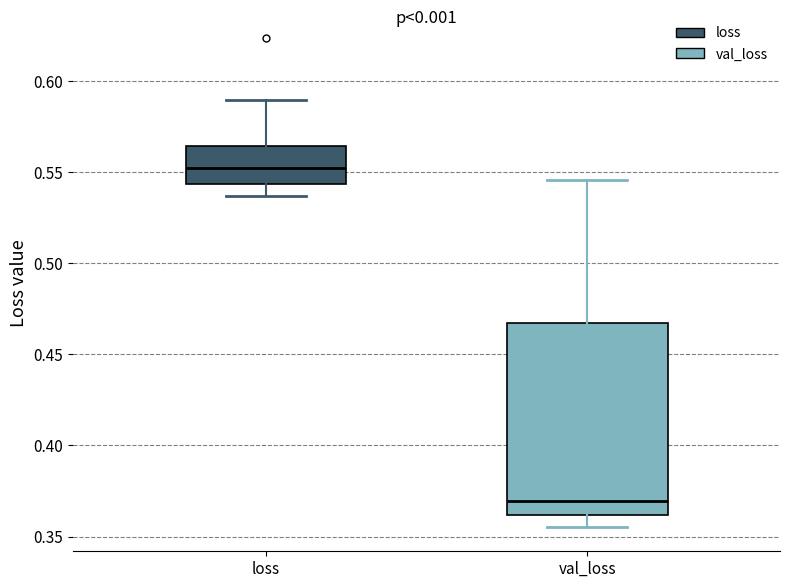

Which box has the highest median line?

loss